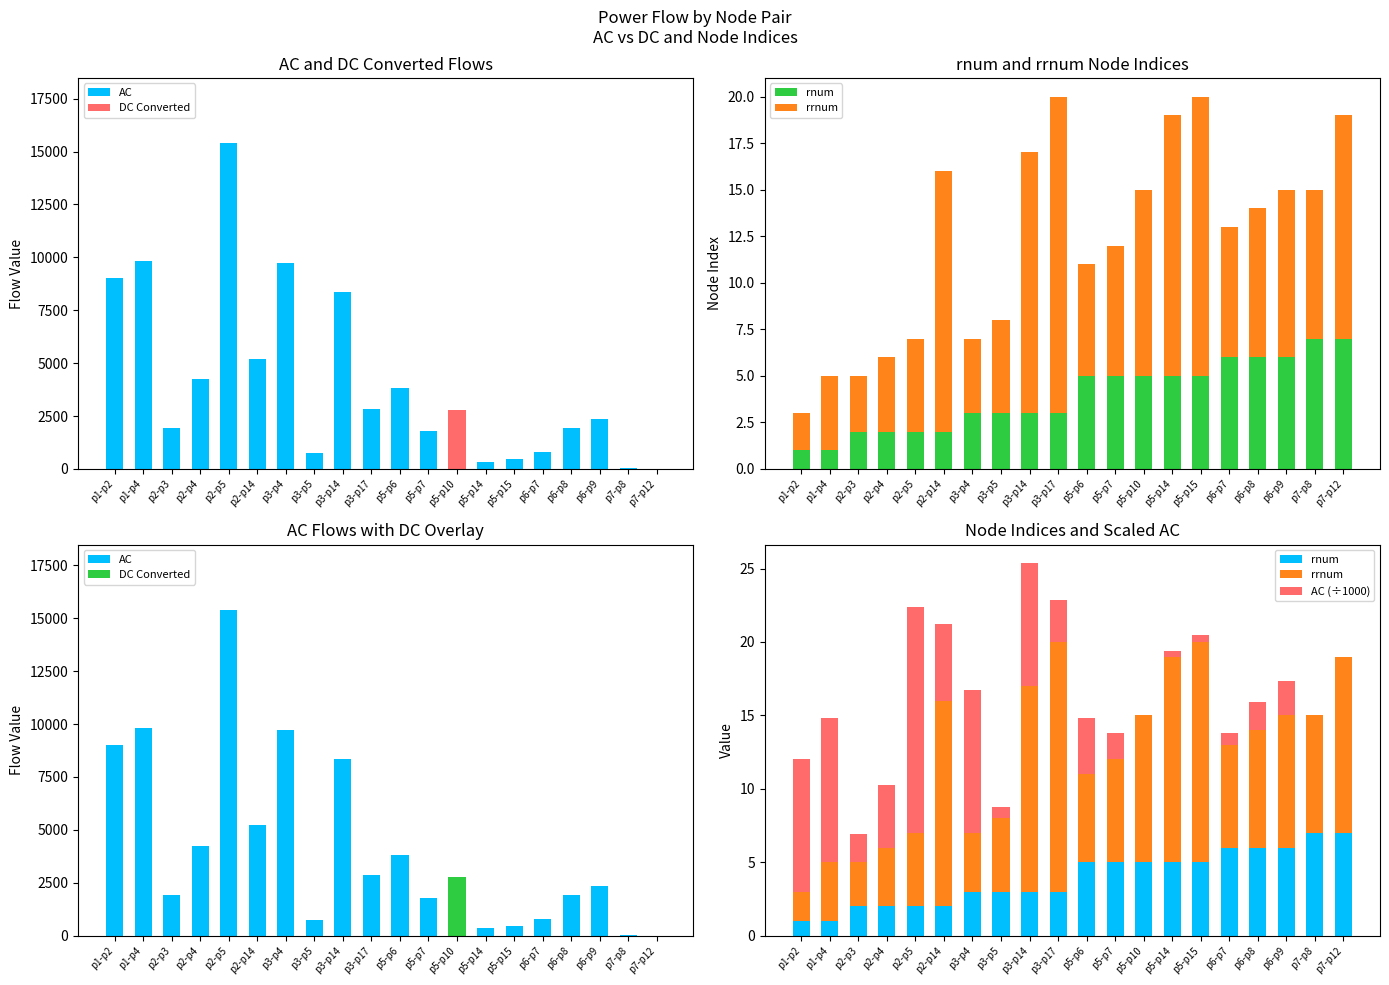

Which series has the largest total across all categories?

AC